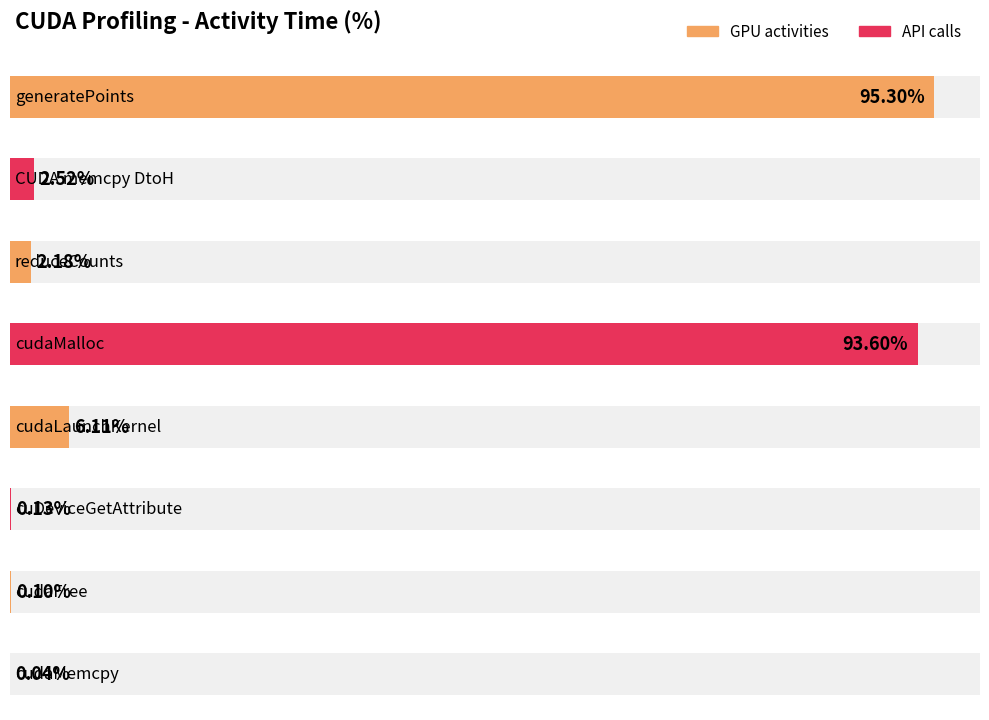

At which category does the chart reach its minimum across all series?

cudaMemcpy